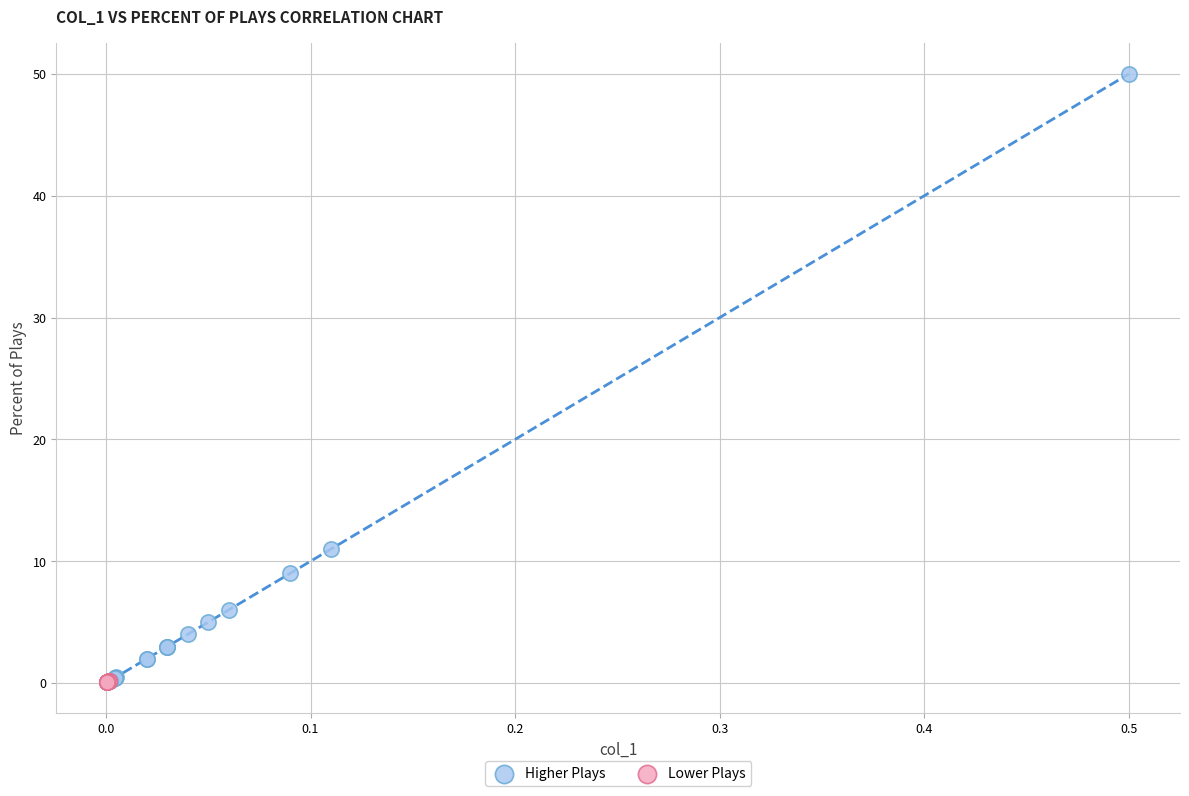

Which series has the largest Y range (max minus min)?

Higher Plays